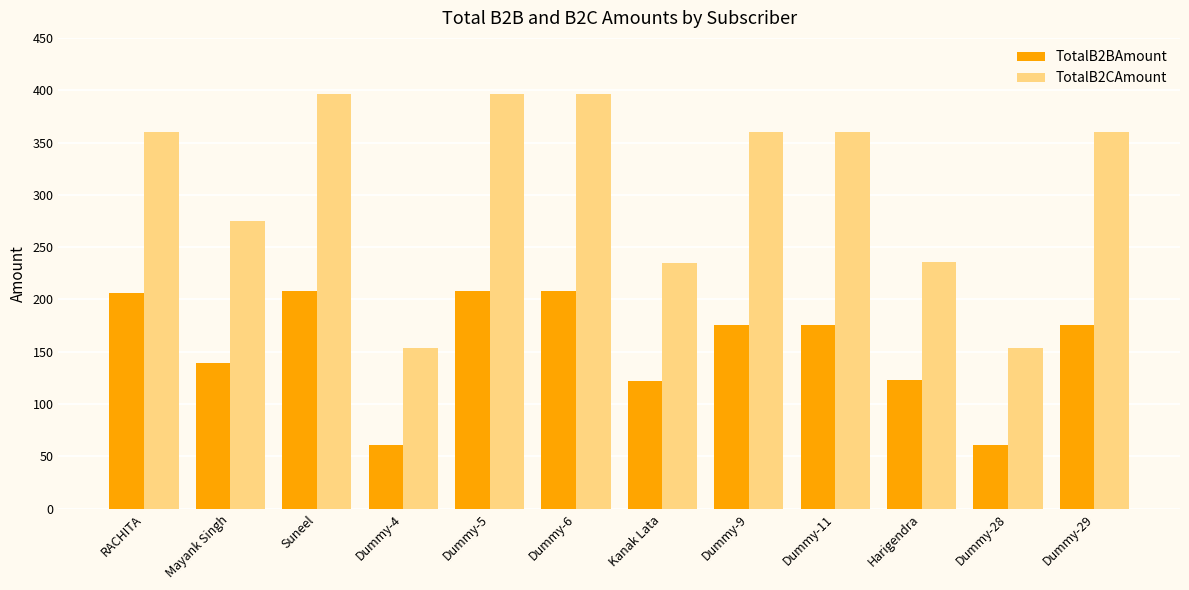

What is the difference between the TotalB2BAmount values at Dummy-4 and Harigendra?

61.4